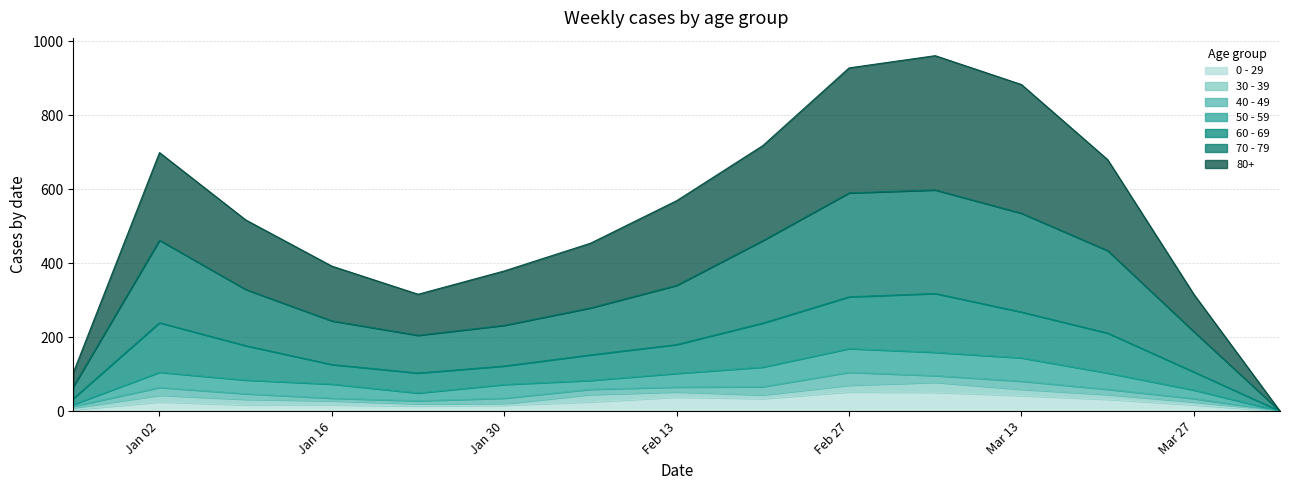

How many data points in 60 - 69 are less than 177?

7